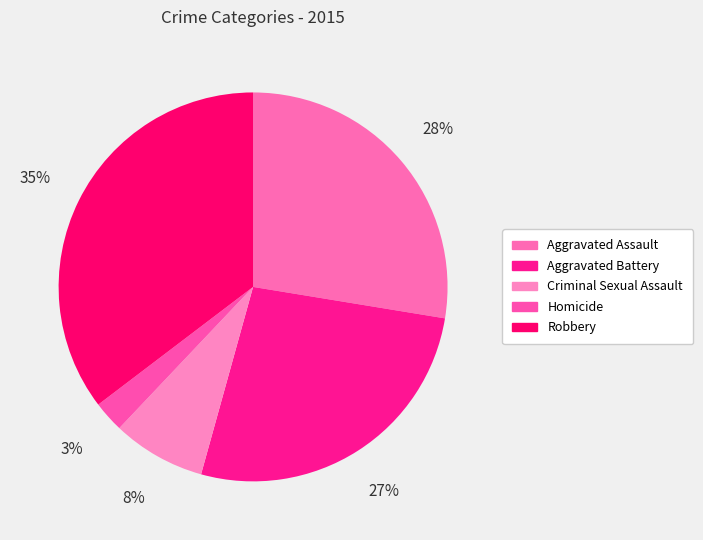

Do Criminal Sexual Assault and Homicide together represent more than half of the pie?

No